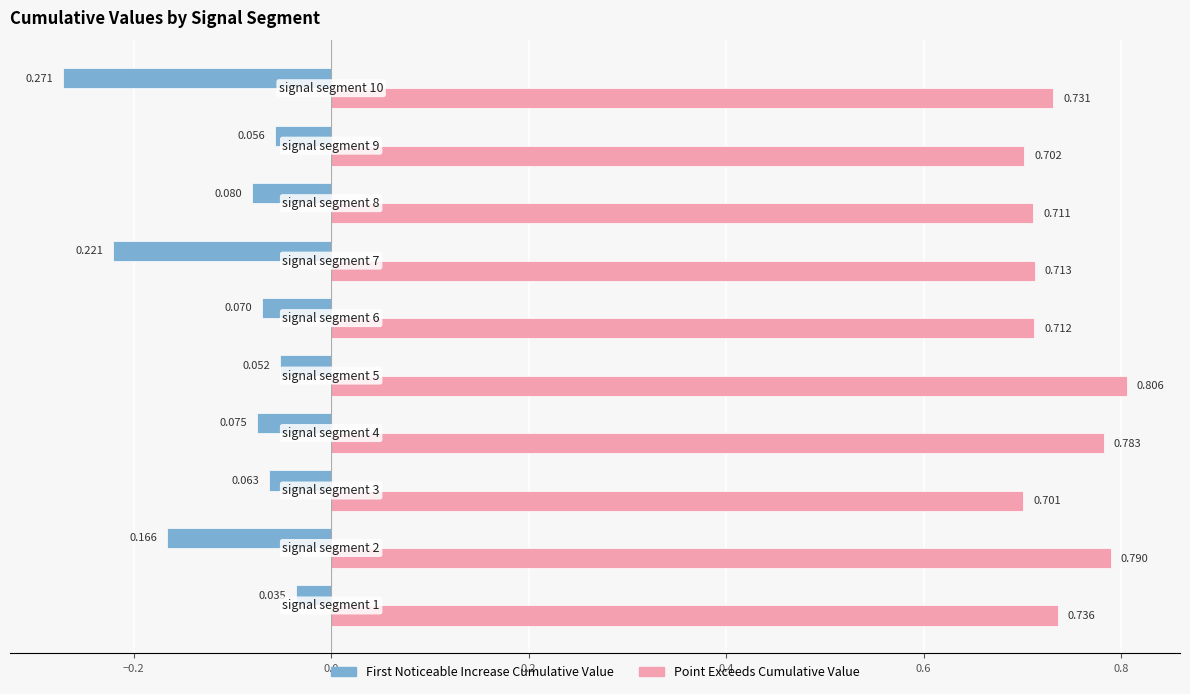

How many distinct data groups are displayed?

2